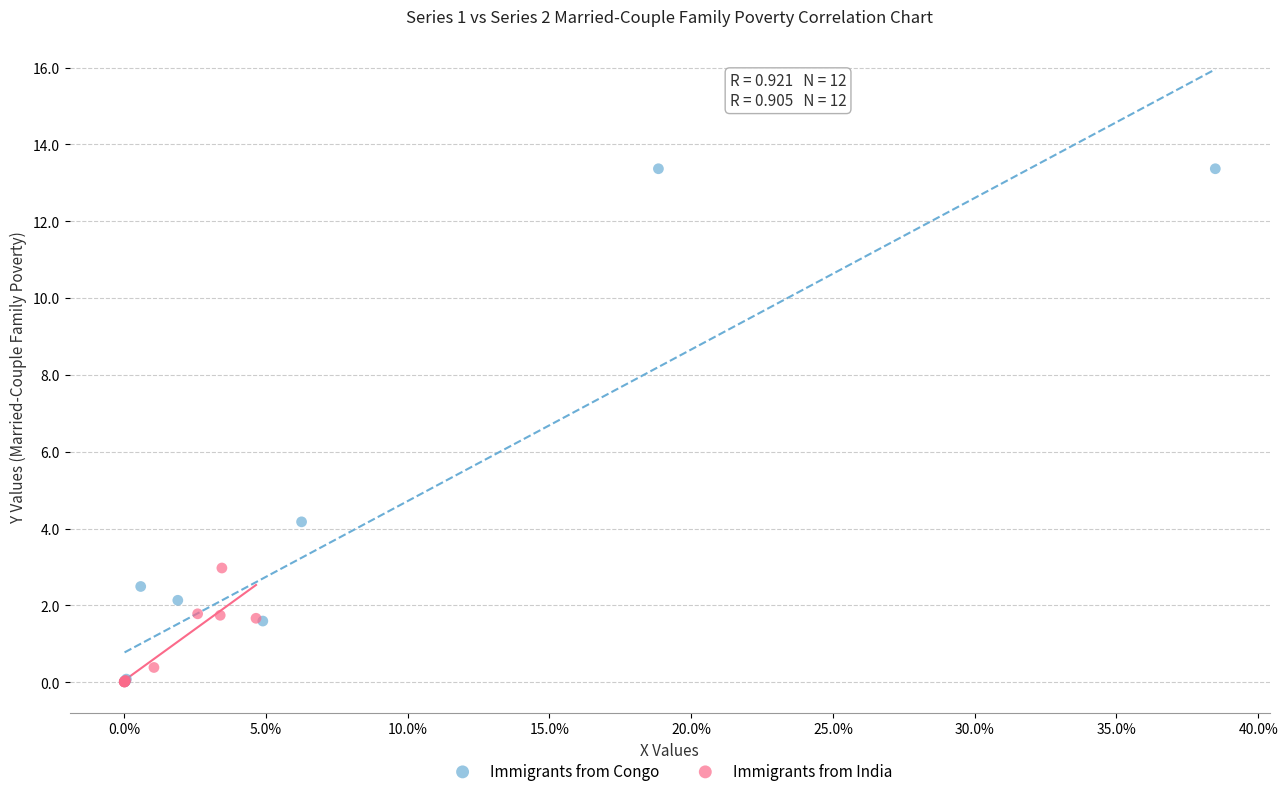

What are all the series names shown in the legend?

Immigrants from Congo, Immigrants from India